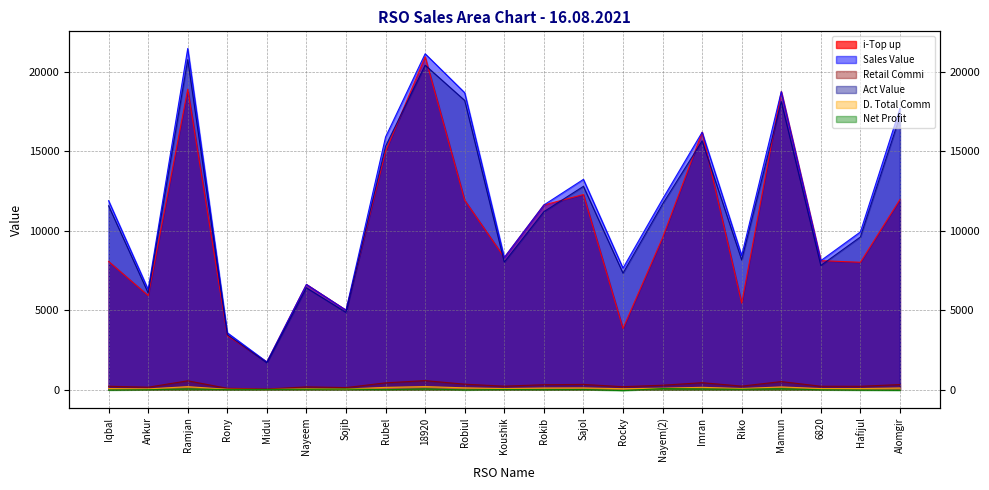

At which label is Act Value closest to 11235?

Rokib